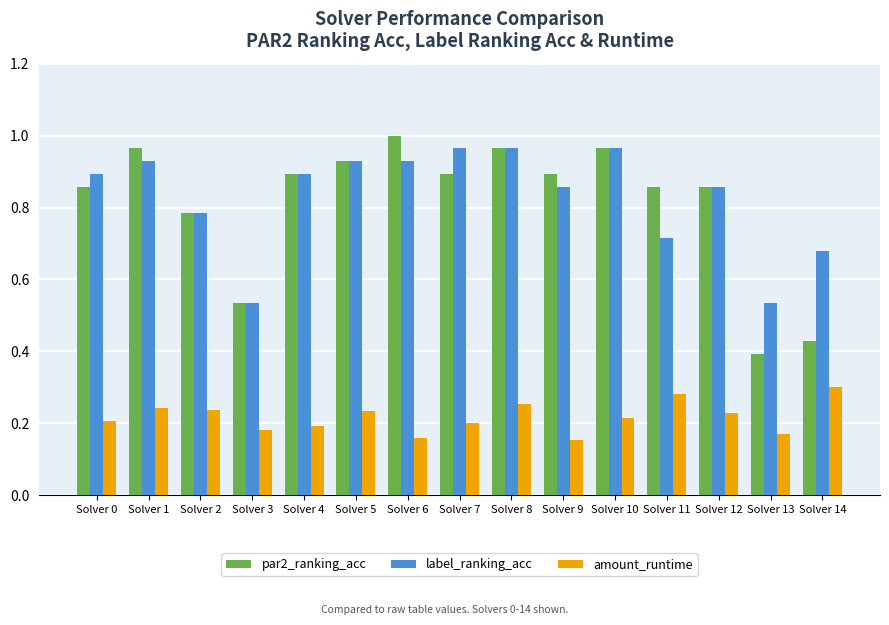

What is the total value across all series at Solver 13?

1.1